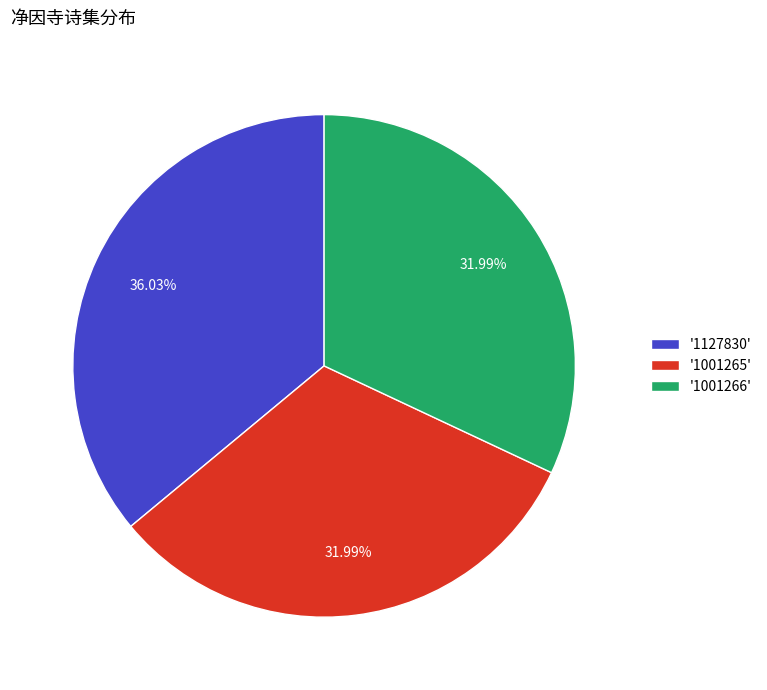

Combined, do '1001265' and '1127830' account for over 50%?

Yes